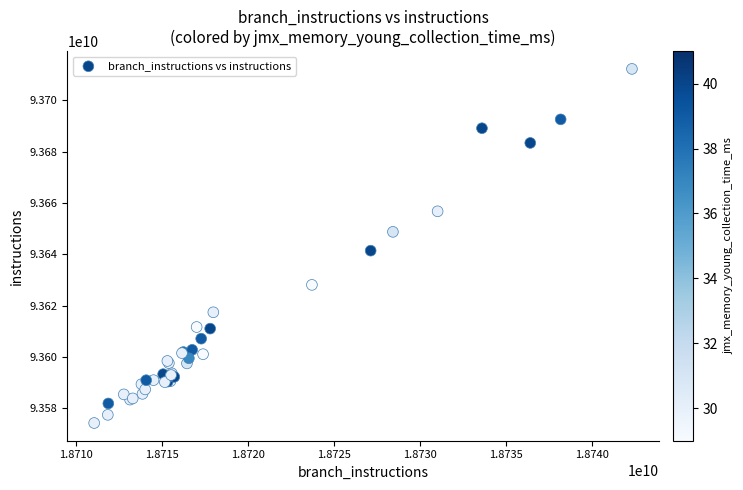

What Y value in the scatter plot is closest to 93643281427?

93641452212